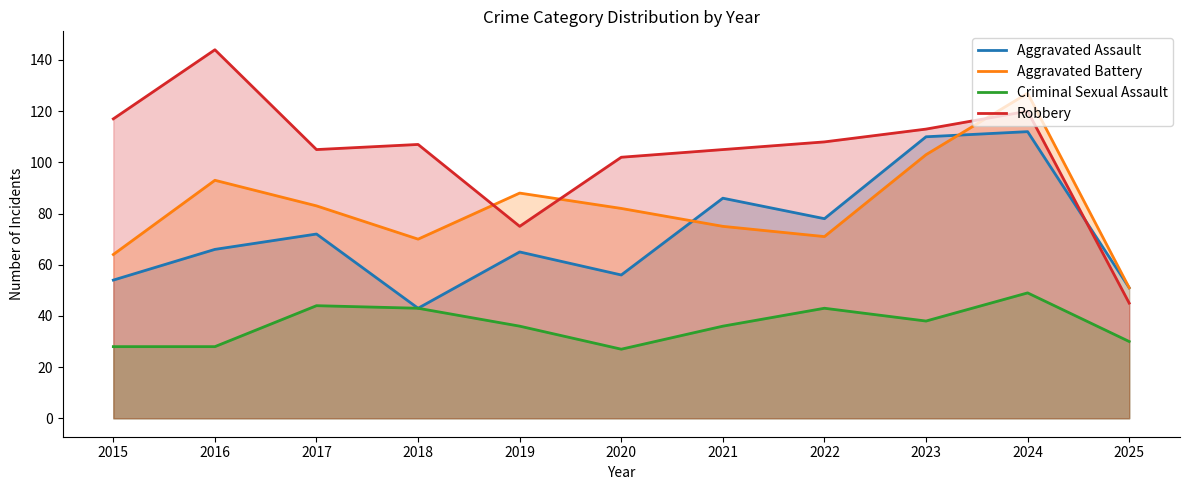

Reading left to right, extract all data points from this chart.

Aggravated Assault: 2015=54	2016=66	2017=72	2018=43	2019=65	2020=56	2021=86	2022=78	2023=110	2024=112	2025=51
Aggravated Battery: 2015=64	2016=93	2017=83	2018=70	2019=88	2020=82	2021=75	2022=71	2023=103	2024=127	2025=51
Criminal Sexual Assault: 2015=28	2016=28	2017=44	2018=43	2019=36	2020=27	2021=36	2022=43	2023=38	2024=49	2025=30
Robbery: 2015=117	2016=144	2017=105	2018=107	2019=75	2020=102	2021=105	2022=108	2023=113	2024=120	2025=45